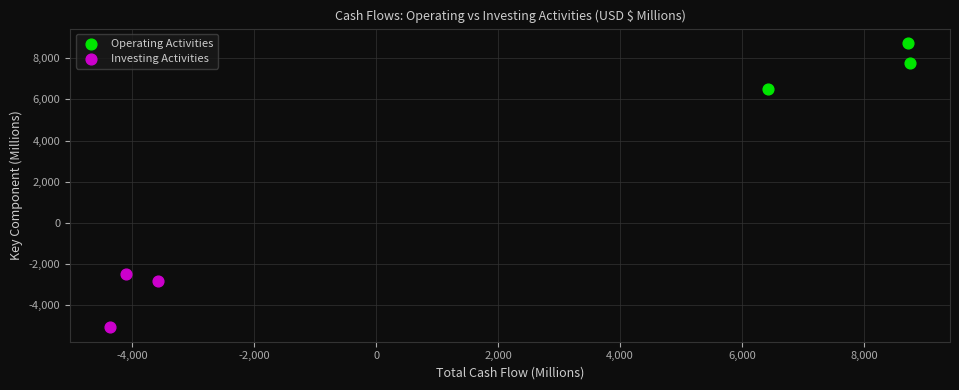

Which series contains the highest Y value?

Operating Activities